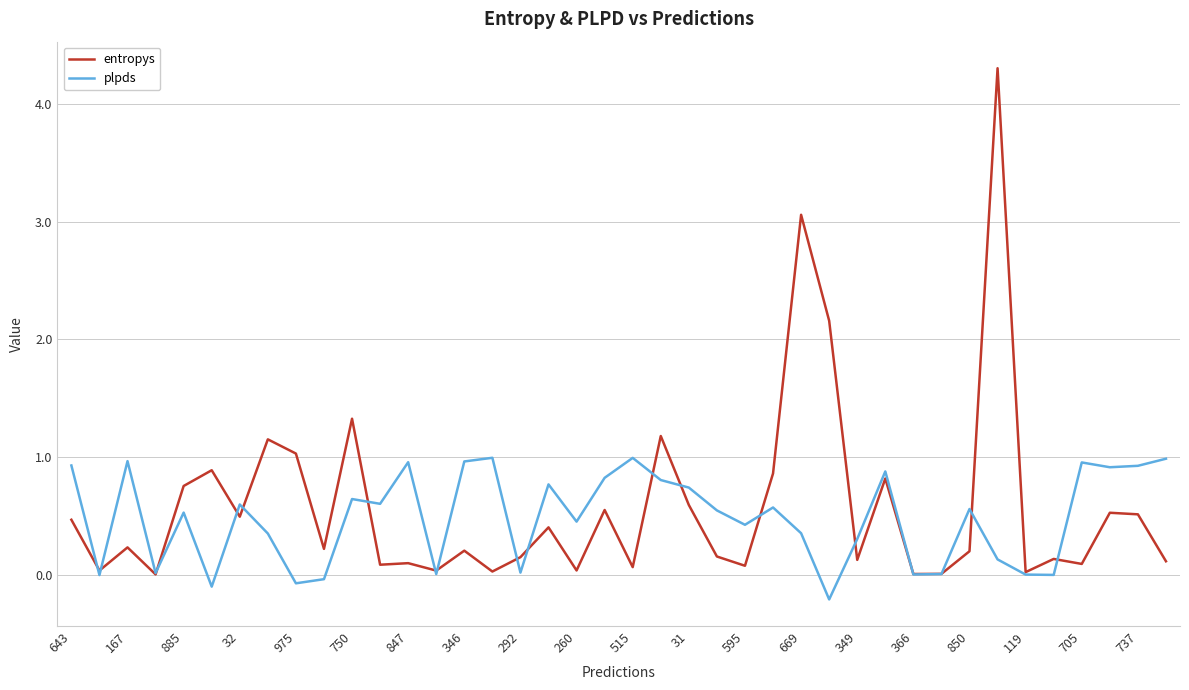

True or false: plpds has more than 2 interior local peaks.

True